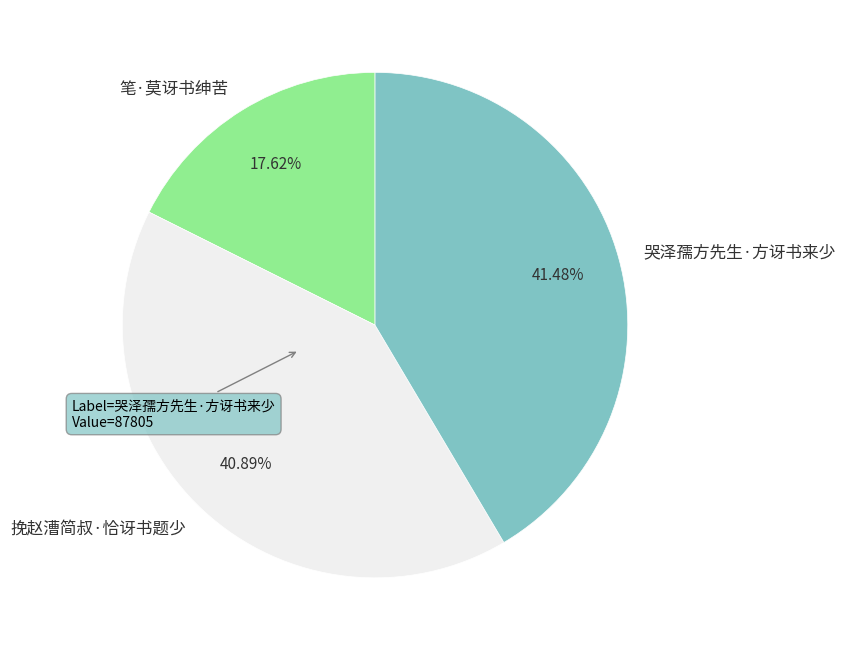

Rank the categories by value from lowest to highest.

笔·莫讶书绅苦, 挽赵漕简叔·恰讶书题少, 哭泽孺方先生·方讶书来少